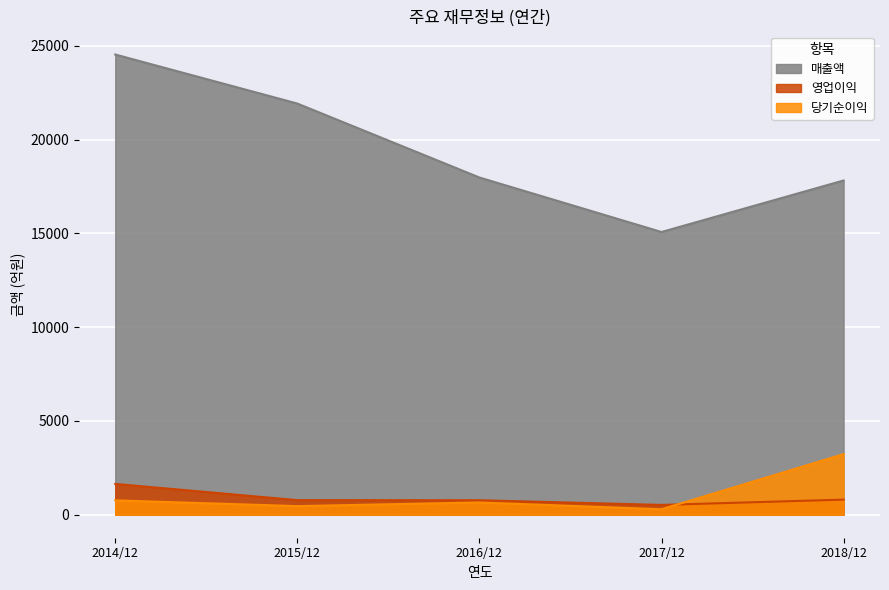

At which category does 영업이익 reach its first local valley?

2017/12